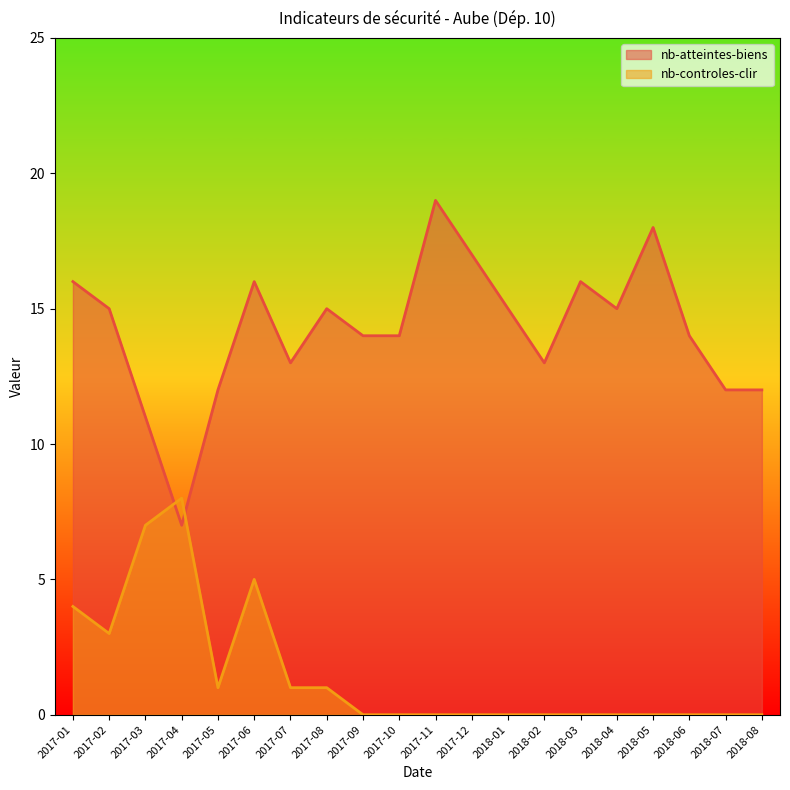

The value of nb-controles-clir at 2017-06 is 8. True or false?

False